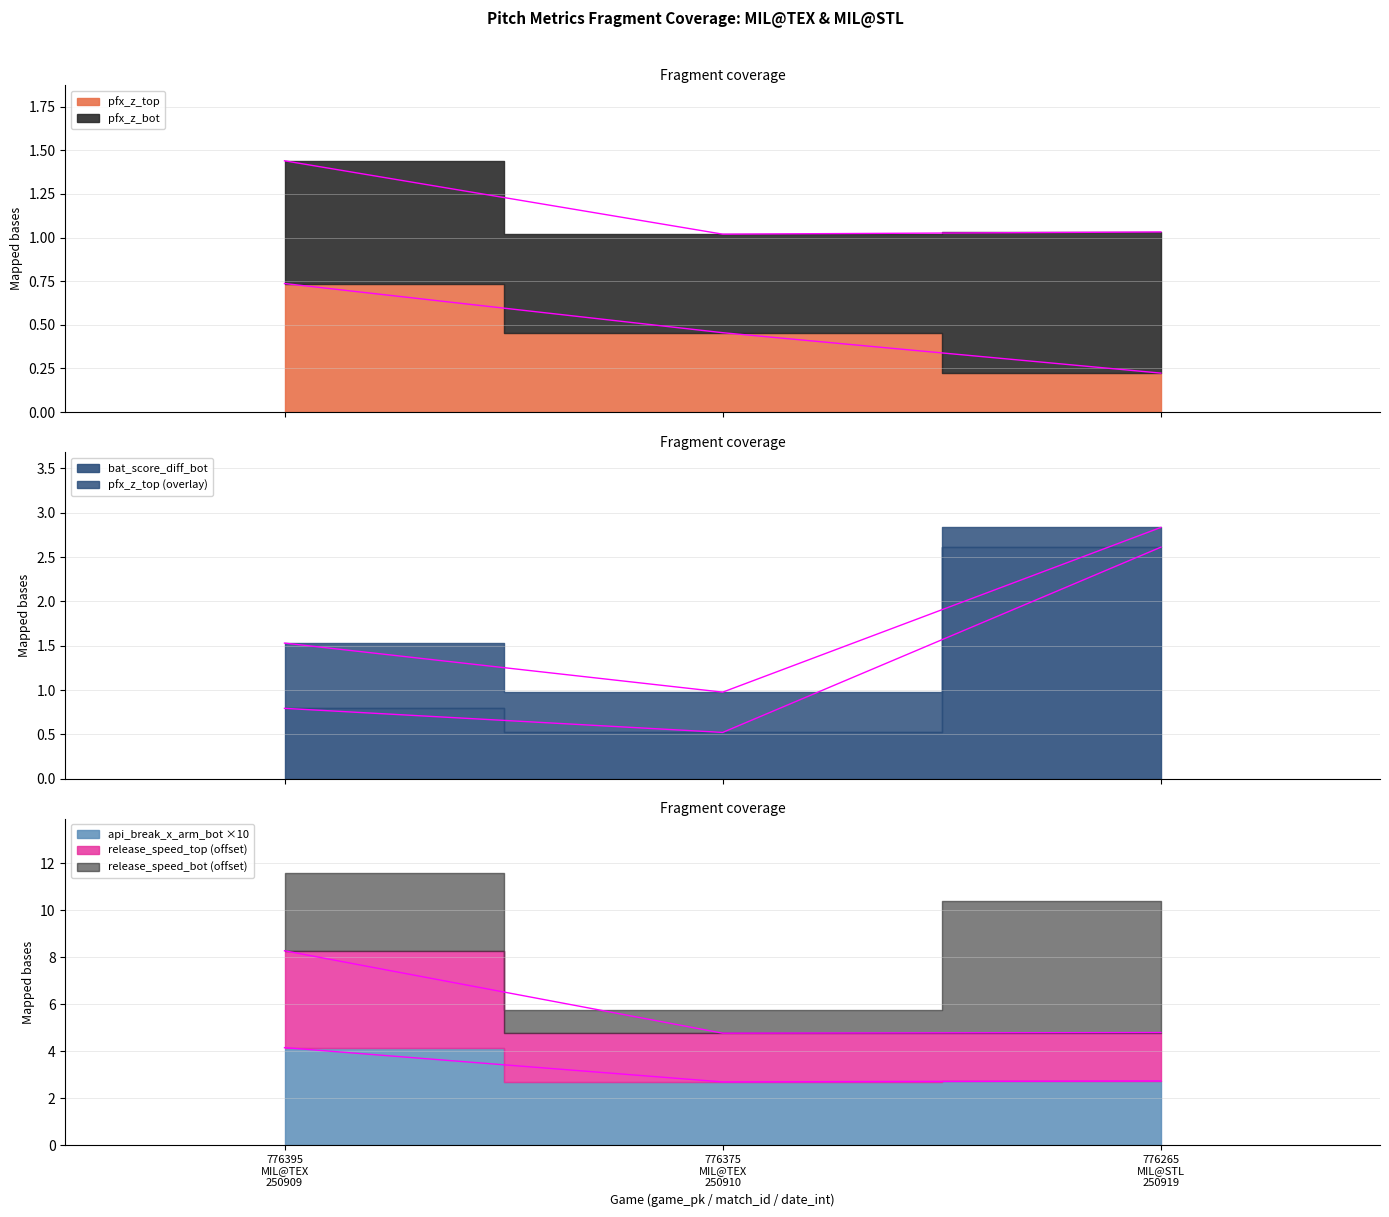

The value of bat_score_diff_bot at 776395
MIL@TEX
250909 is 0.8. True or false?

True